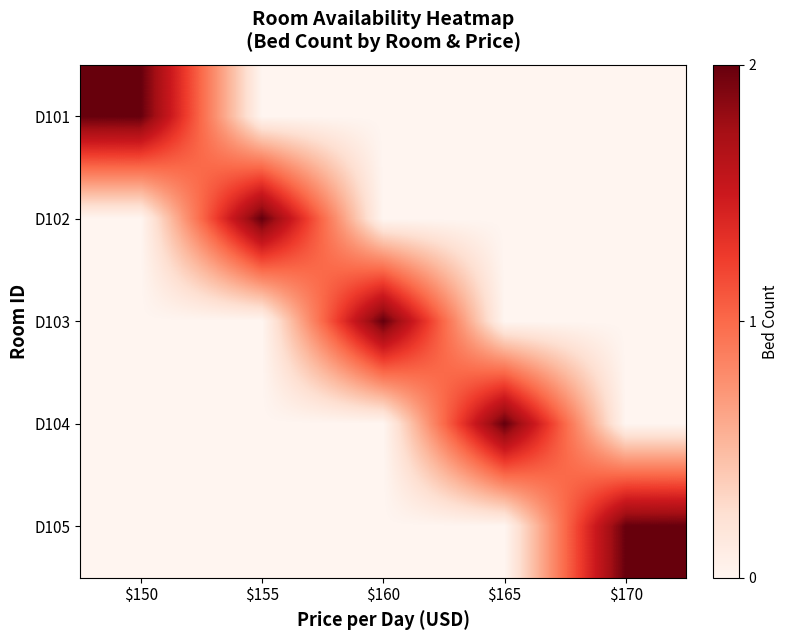

At which category is the sum across all series the highest?

$150